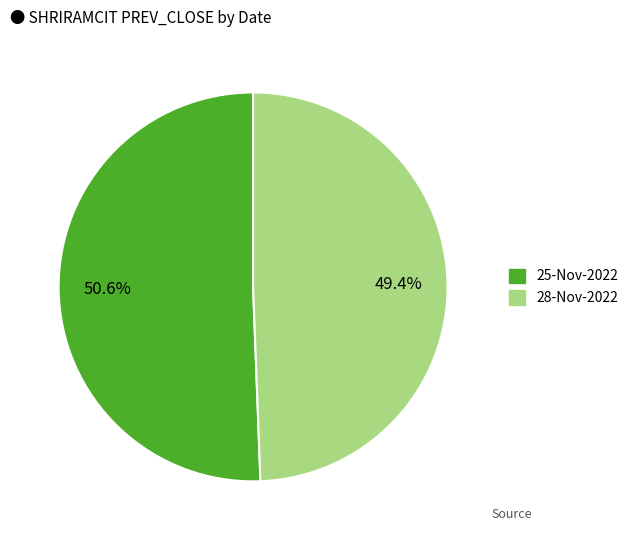

What portion of the pie excludes 28-Nov-2022?

50.6%